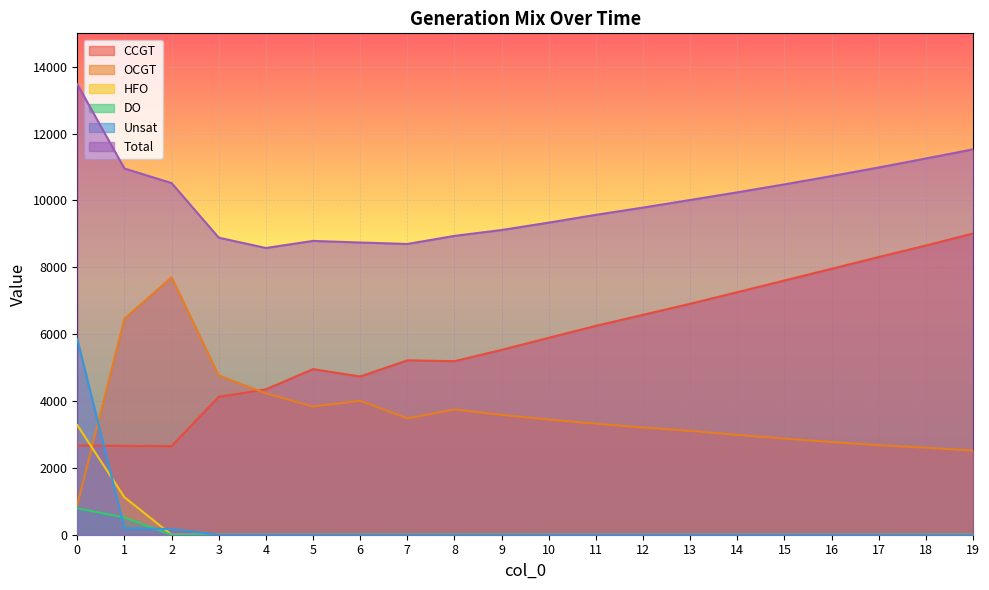

How many values in the OCGT series are below 3446?

10